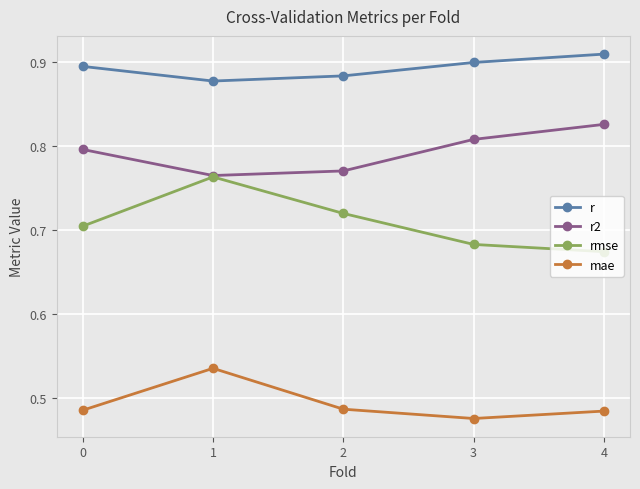

Is this an area chart (filled region under the line)?

No